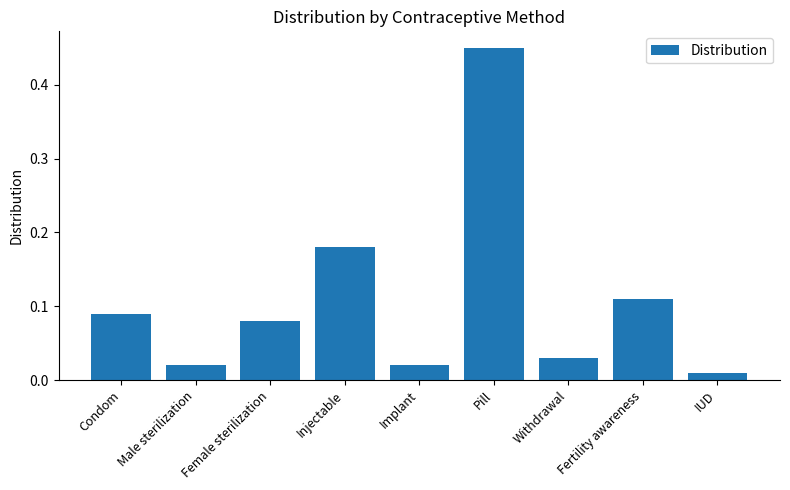

How many categories are shown in the chart?

9